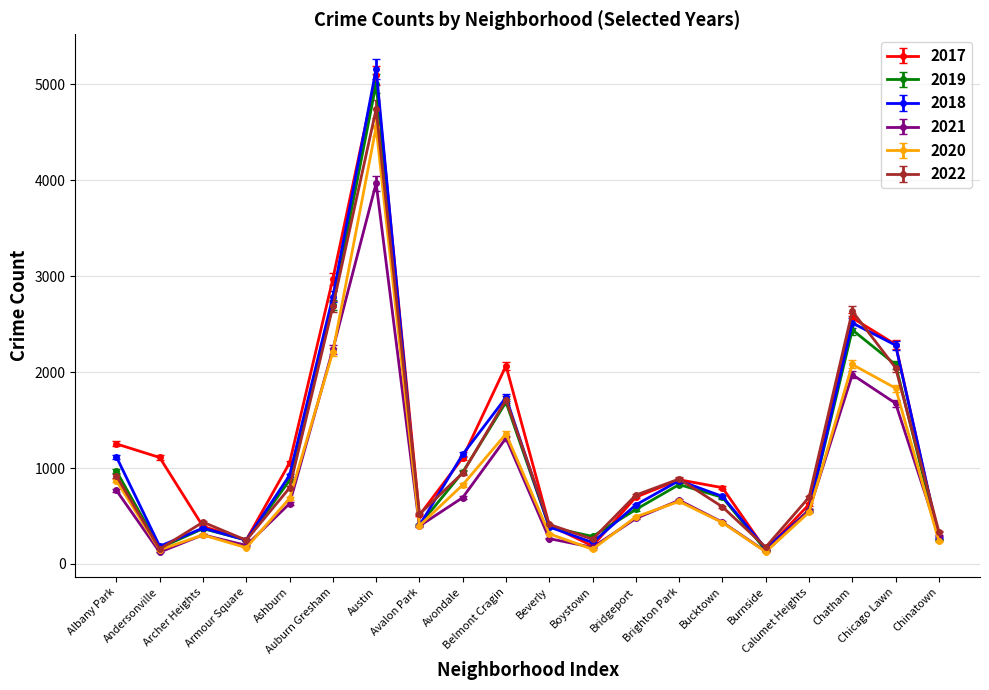

What is the value of the 2022 point at the 16th from the left?

175